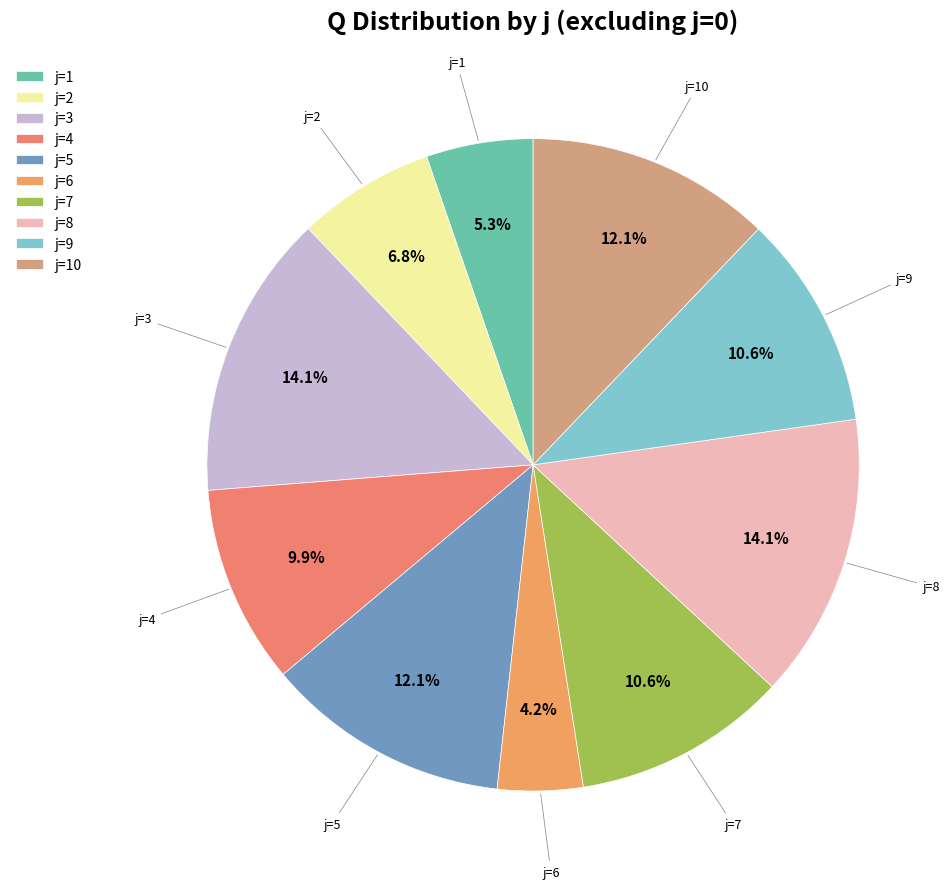

Between j=3 and j=2, which is larger?

j=3